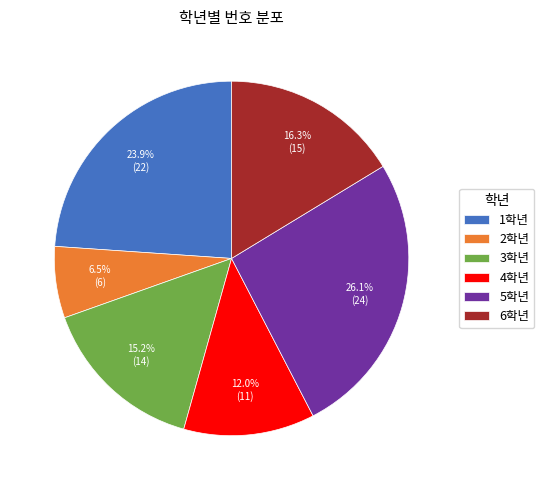

To the nearest percent, what portion does 5학년 represent?

26%